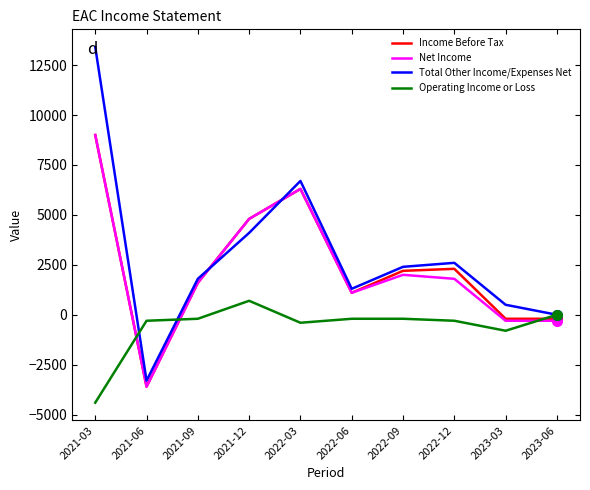

Where is Operating Income or Loss nearest to the value -1850?

2023-03